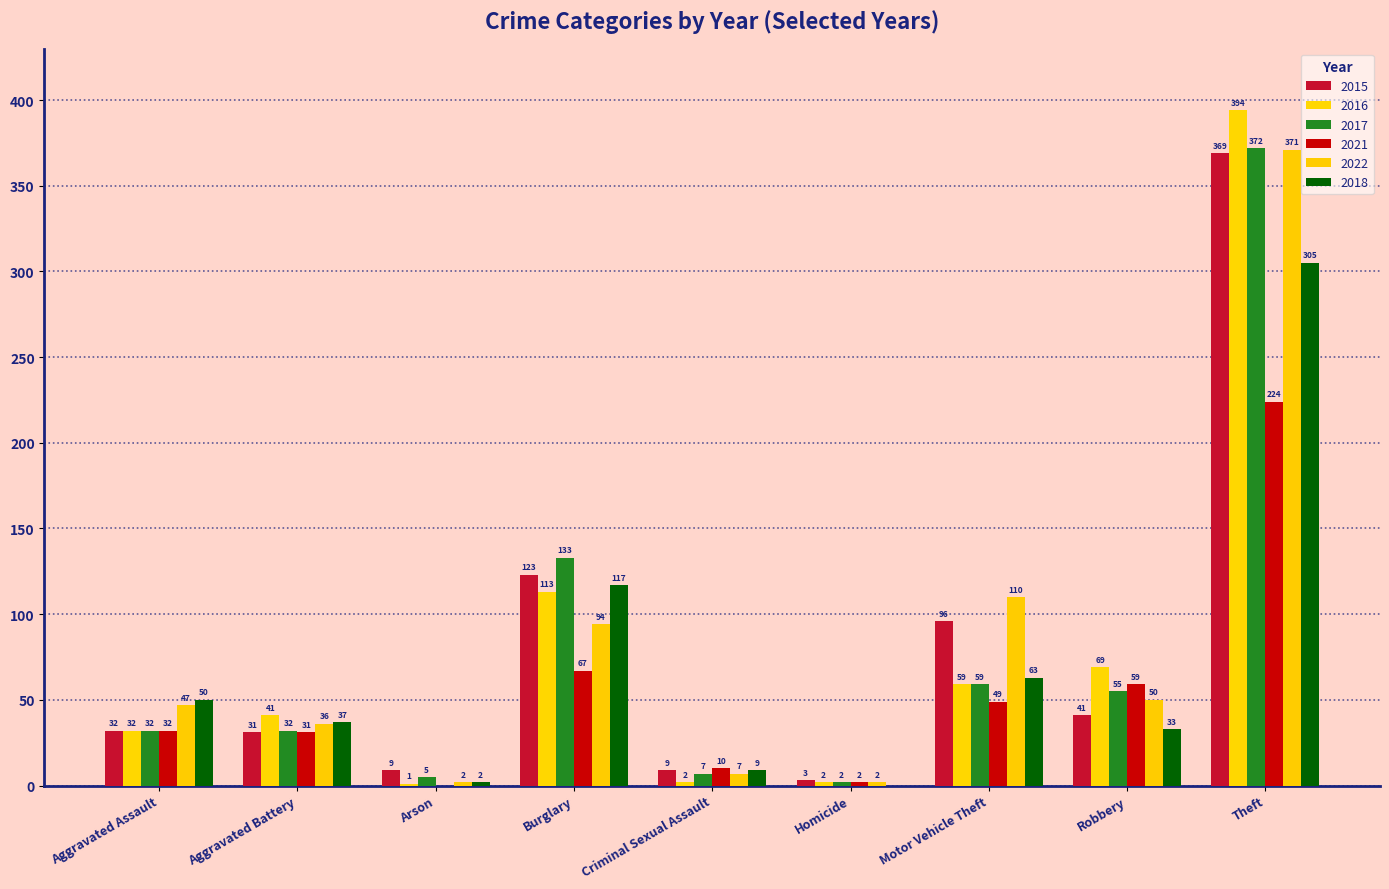

Reading left to right, what are all the values shown in this chart?

2015: 32	31	9	123	9	3	96	41	369
2016: 32	41	1	113	2	2	59	69	394
2017: 32	32	5	133	7	2	59	55	372
2021: 32	31	0	67	10	2	49	59	224
2022: 47	36	2	94	7	2	110	50	371
2018: 50	37	2	117	9	0	63	33	305